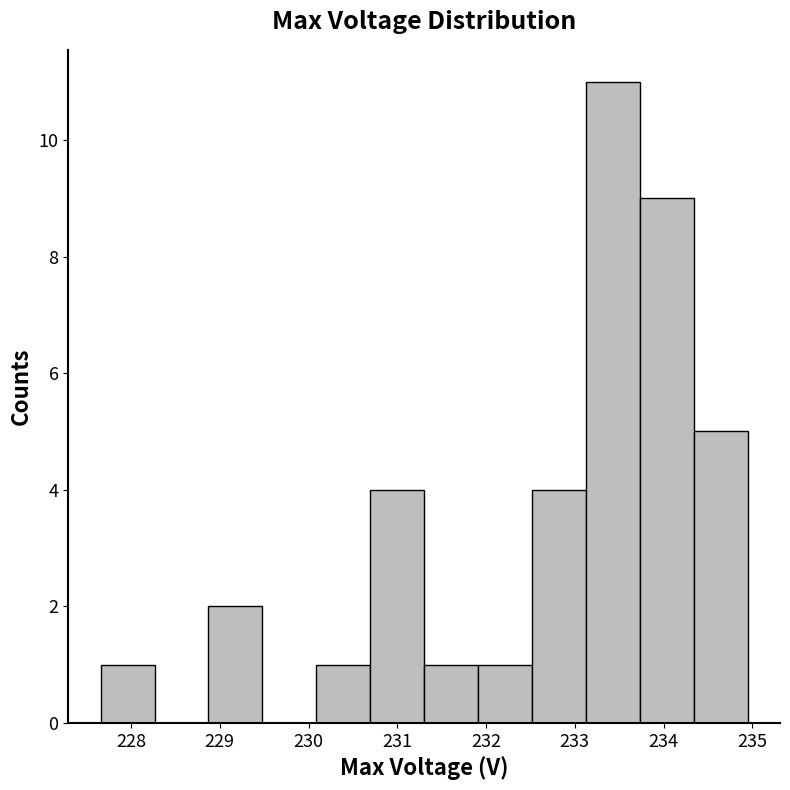

Which range on the x-axis has the tallest bar?

233.1 to 233.7